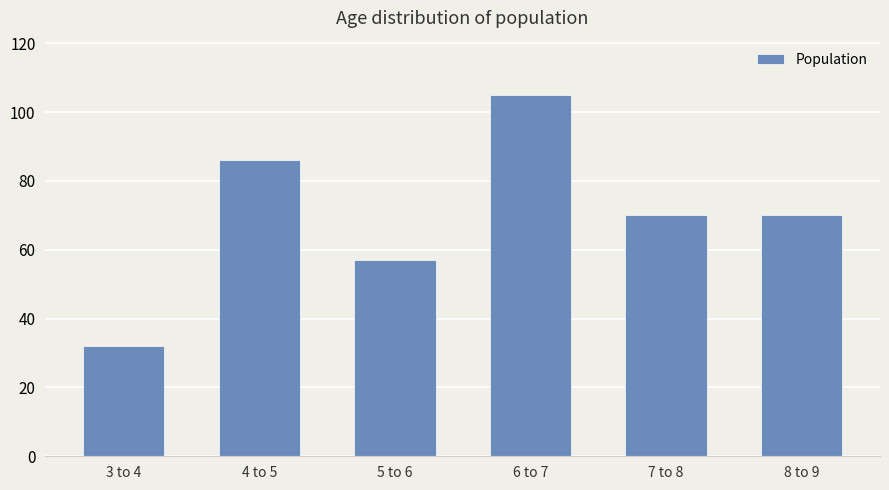

What is the label of the 1st bar from the left?

3 to 4